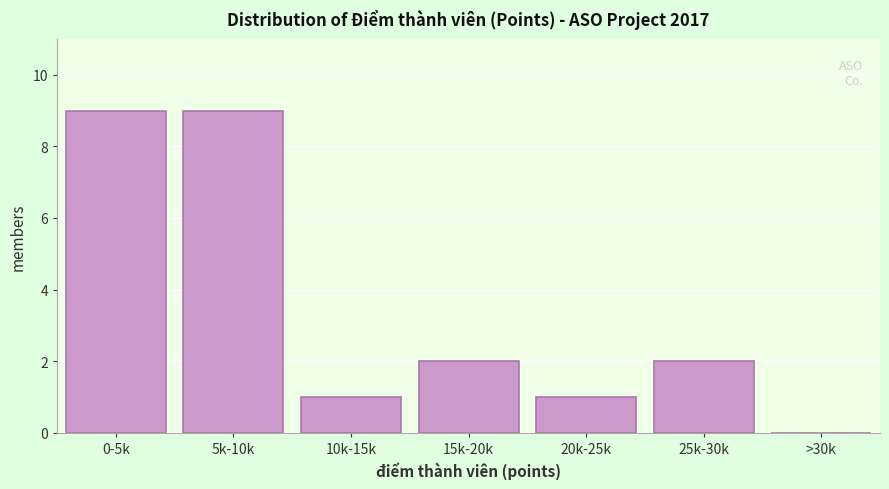

Reading right to left, what are all the values shown in this chart?

>30k=0	25k-30k=2	20k-25k=1	15k-20k=2	10k-15k=1	5k-10k=9	0-5k=9